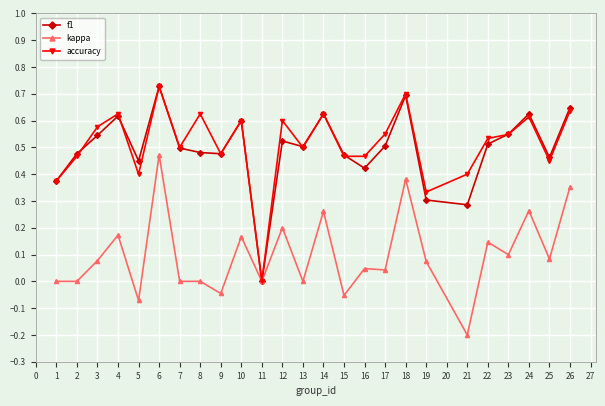

How many values in the accuracy series exceed 0?

24